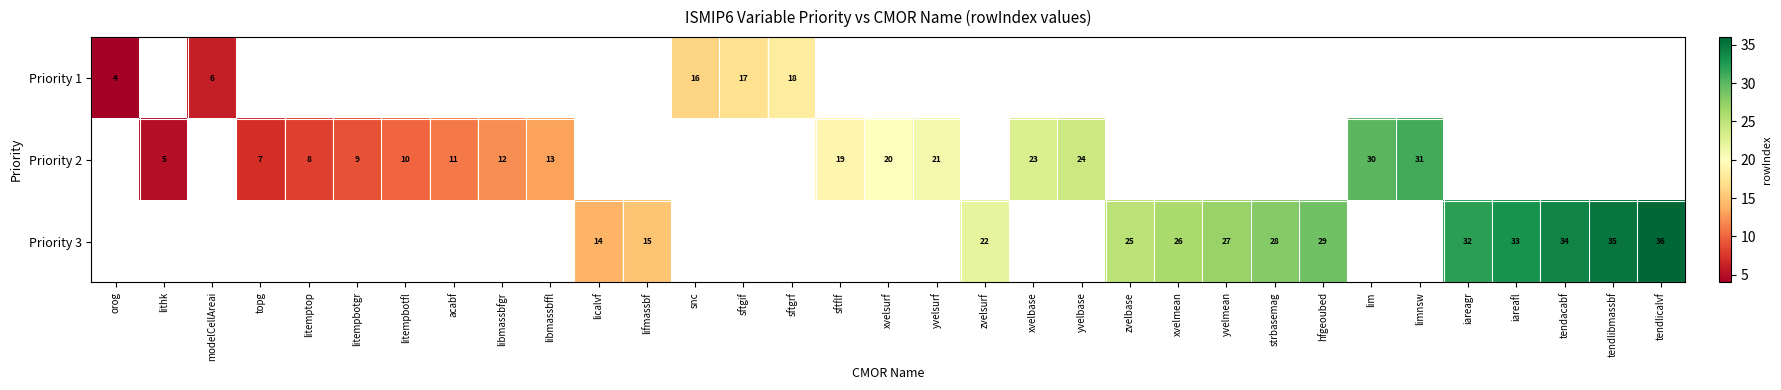

Is it true that Priority 3 equals 29 at hfgeoubed?

True